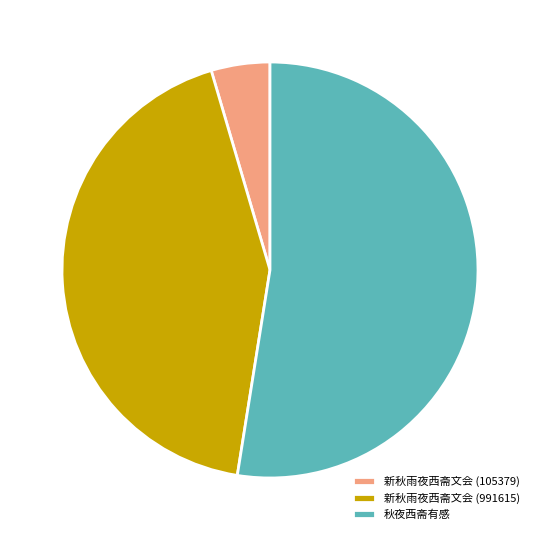

Does 新秋雨夜西斋文会 (991615) account for over 50% of the chart?

No